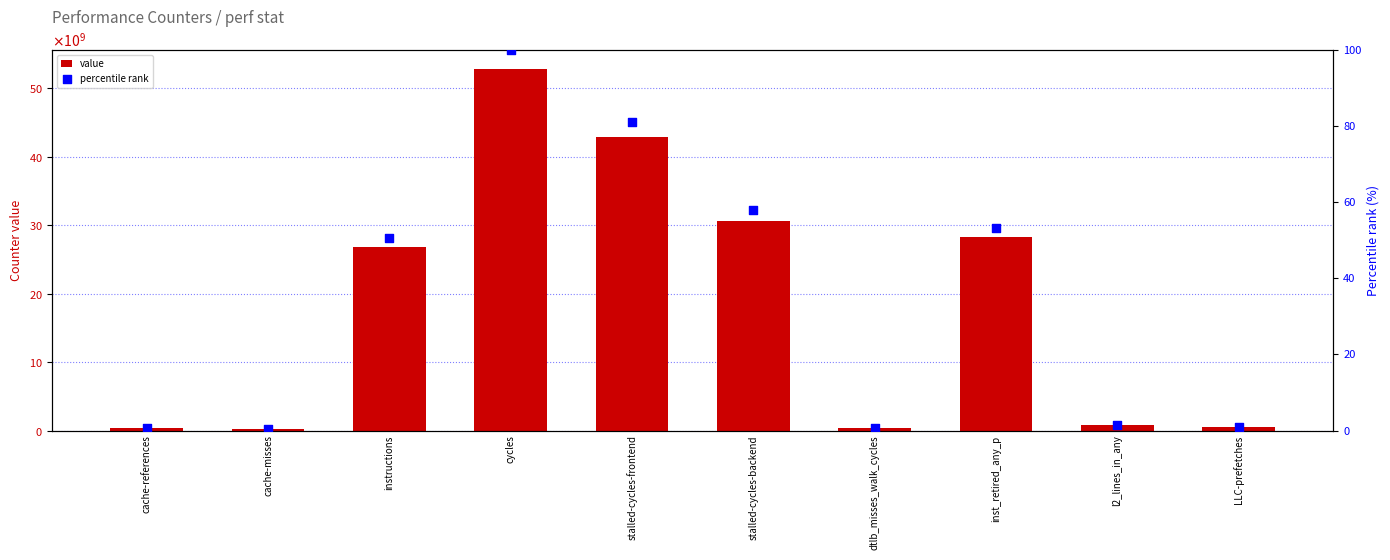

At which category is the sum across all series the highest?

cycles